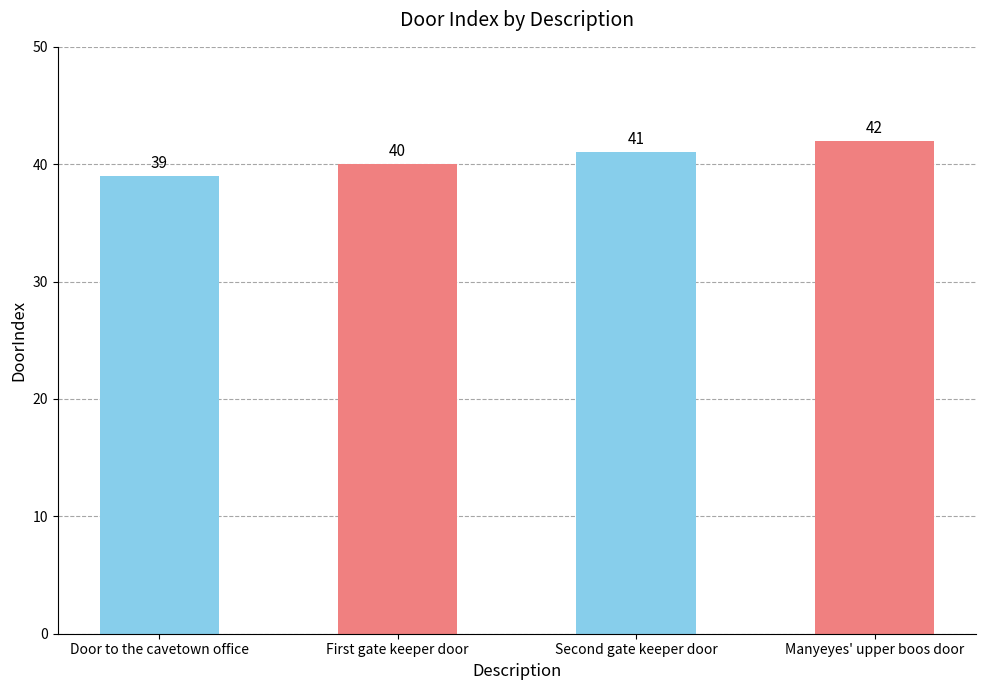

How many categories are shown in the chart?

4